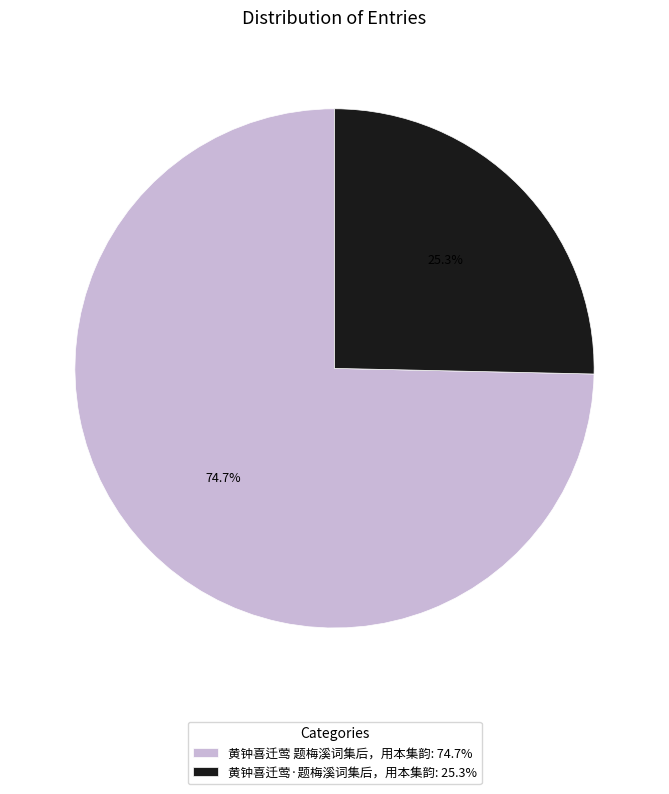

Which category has the biggest portion of the pie?

黄钟喜迁莺 题梅溪词集后，用本集韵